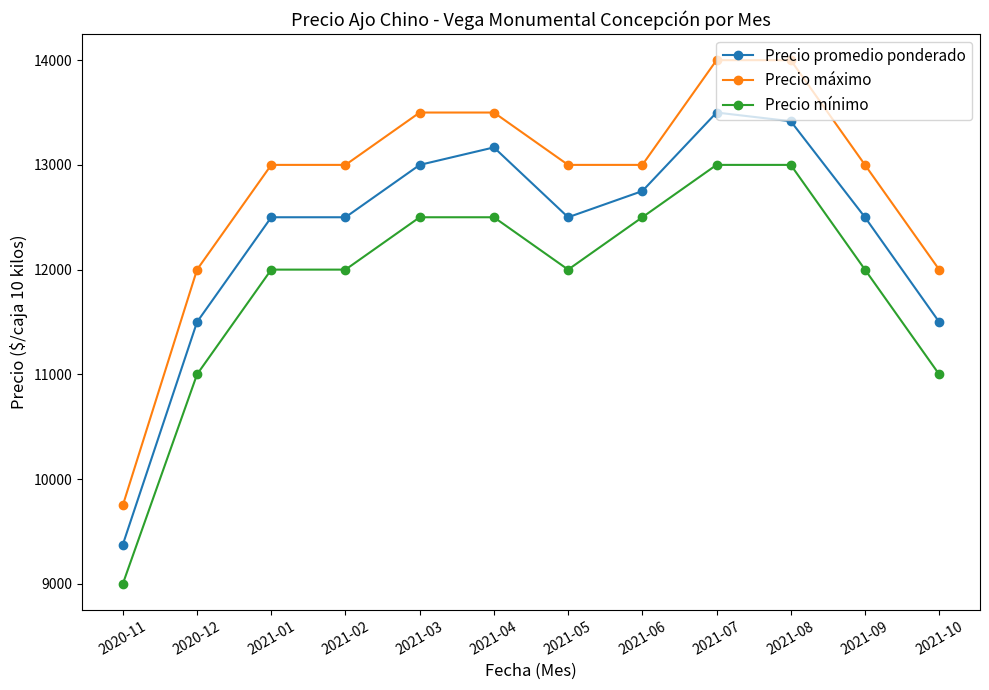

How many lines are shown in the chart?

3